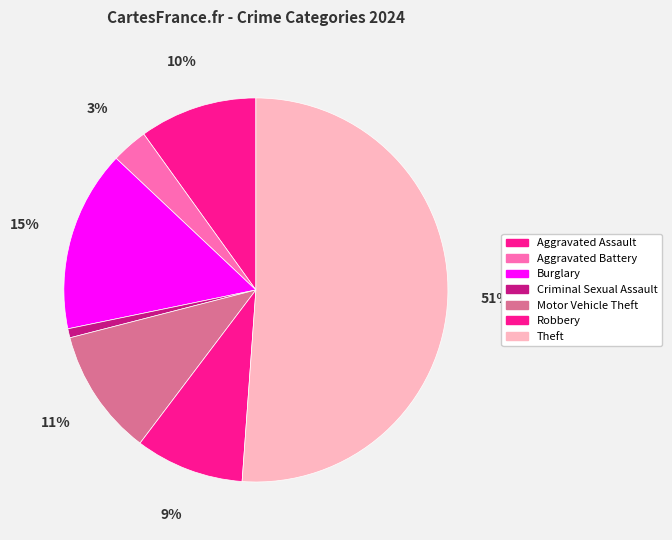

What percentage do Aggravated Assault and Aggravated Battery together represent?

13.0%